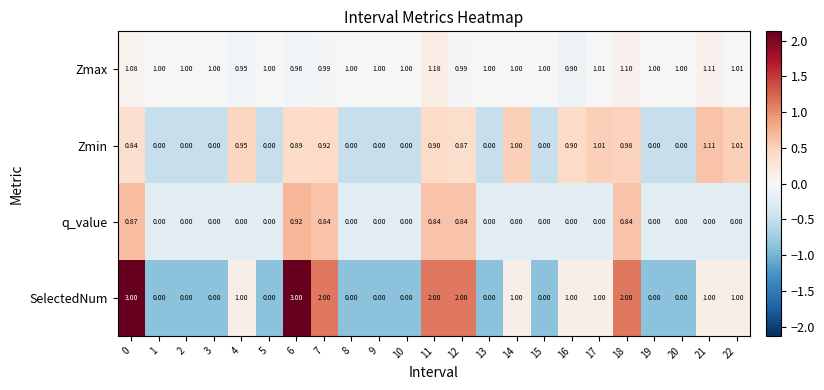

Rank the series by their average value, from lowest to highest.

q_value, Zmin, SelectedNum, Zmax